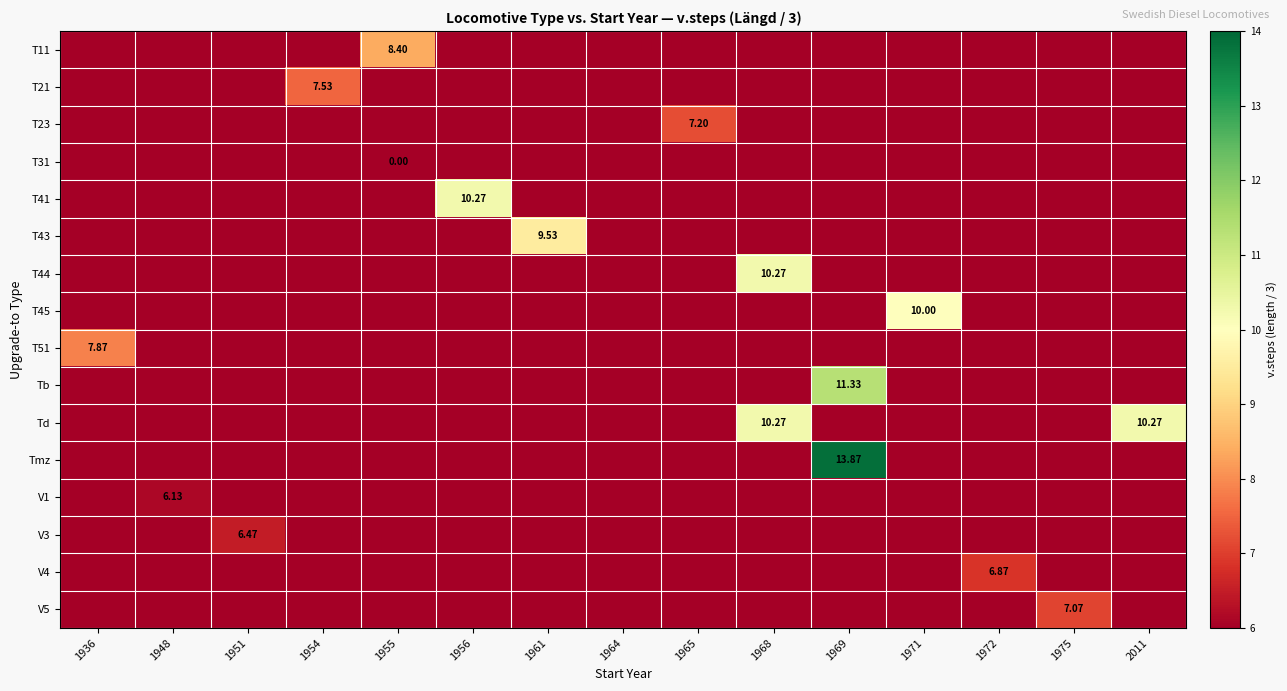

At which label does V1 reach its peak?

1948